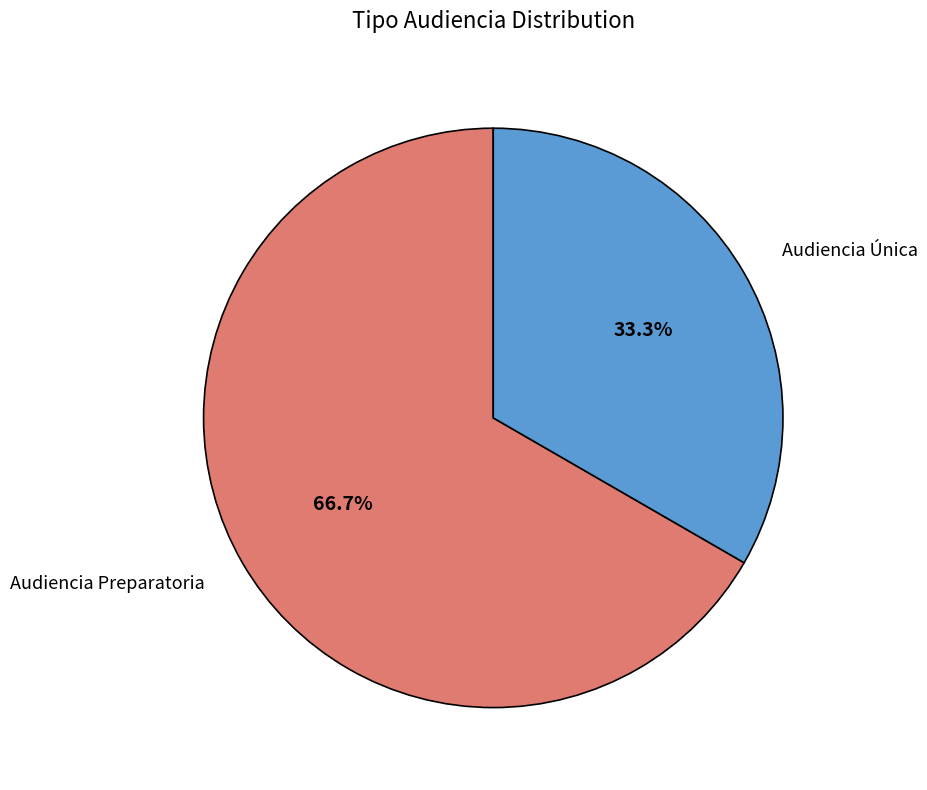

Is it true that Audiencia Preparatoria is 67% of the pie?

True